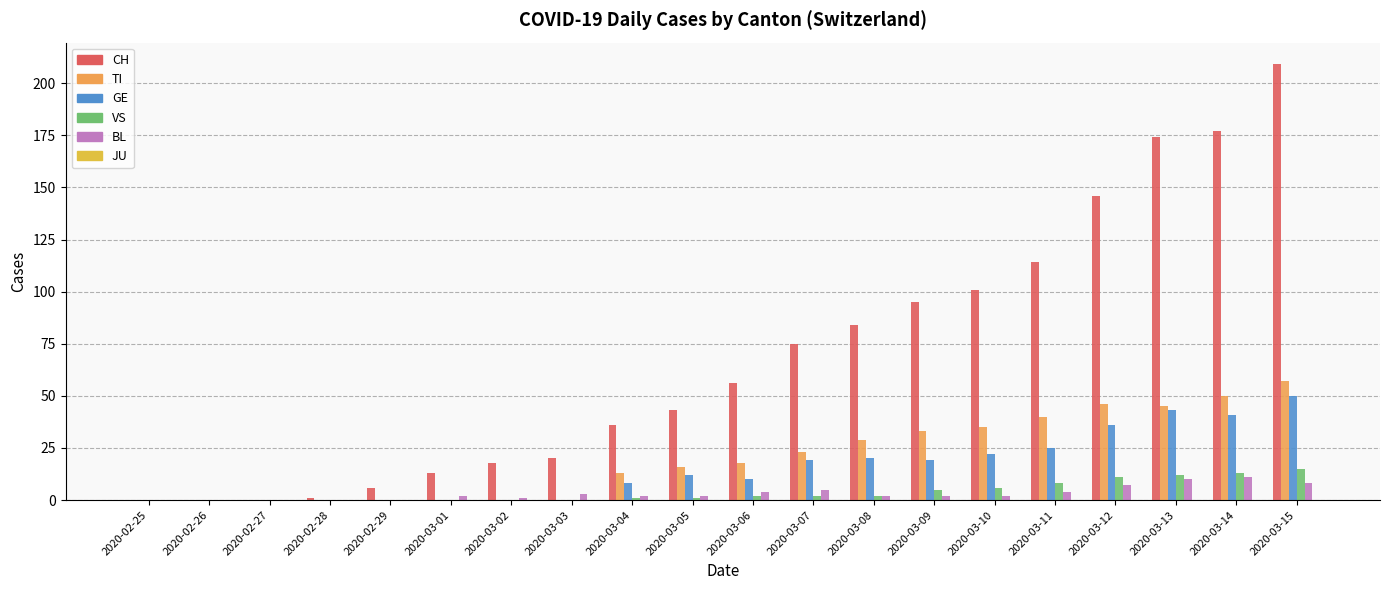

Which category has the highest value in the TI series?

2020-03-15